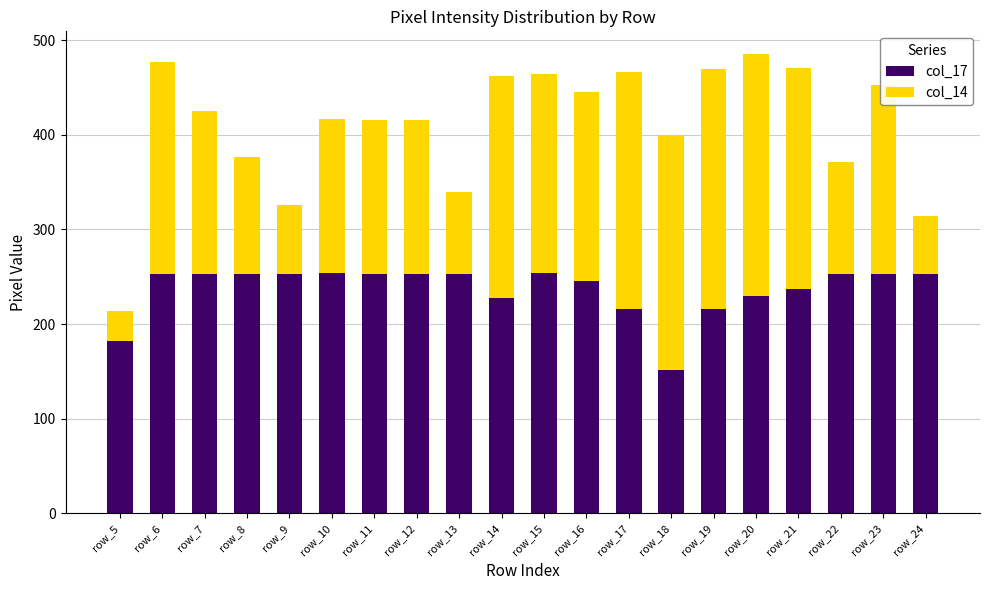

What is the average value of the col_17 series?

237